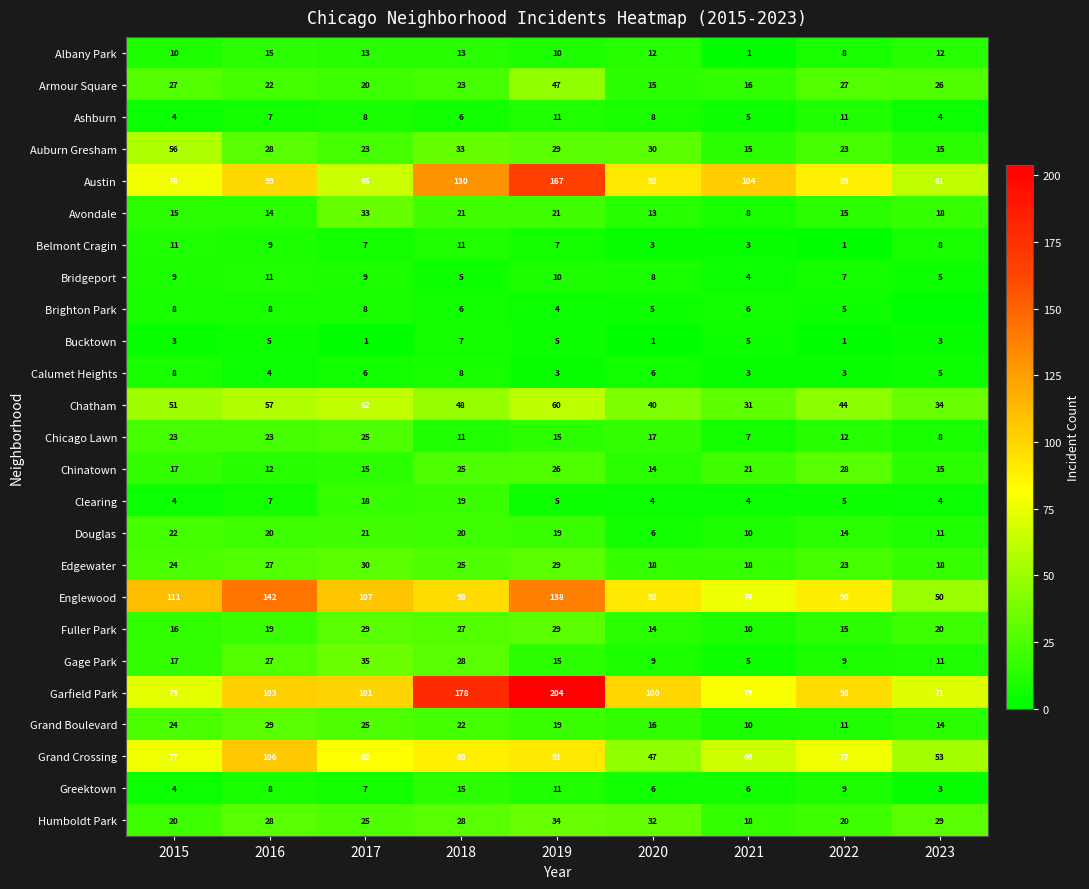

What is the difference between the maximum and second lowest values in the Douglas series?

12